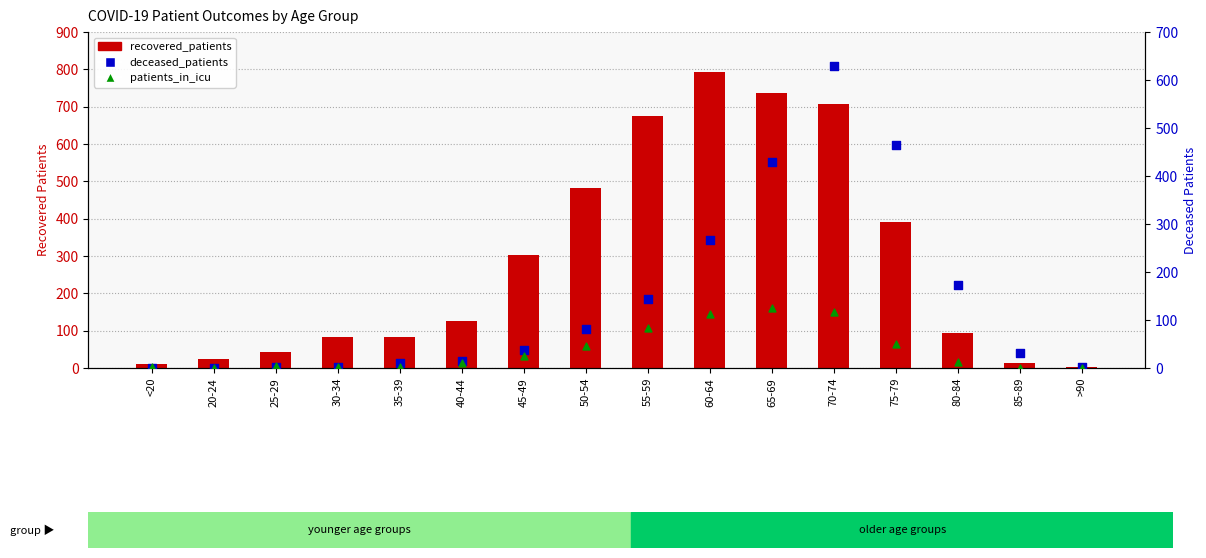

At which category is the sum across all series the highest?

70-74